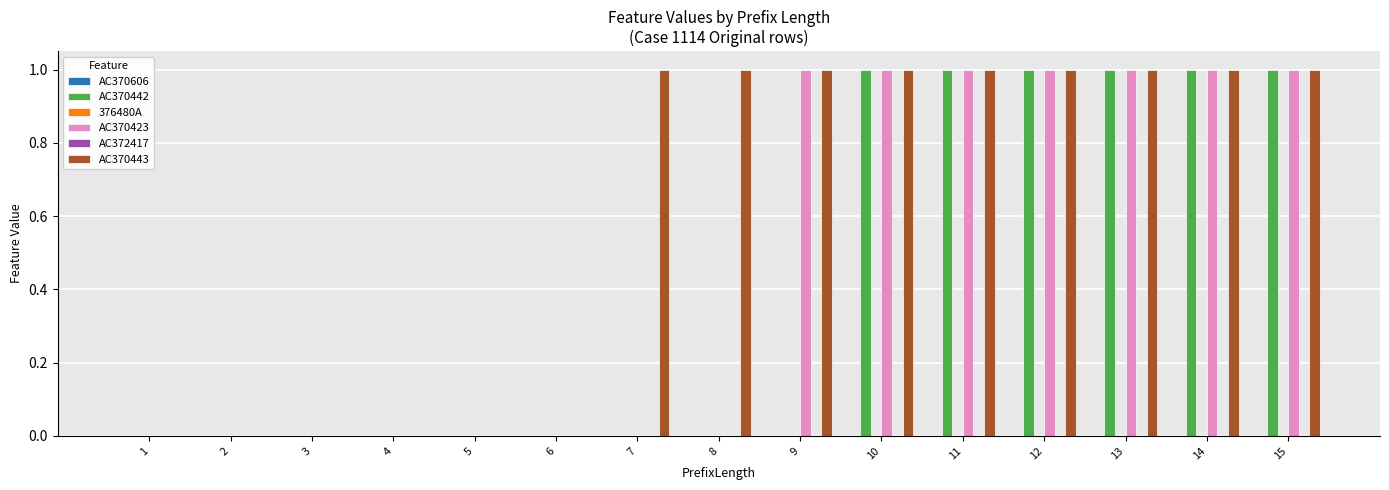

Reading left to right, extract all data points from this chart.

AC370606: 1=0	2=0	3=0	4=0	5=0	6=0	7=0	8=0	9=0	10=0	11=0	12=0	13=0	14=0	15=0
AC370442: 1=0	2=0	3=0	4=0	5=0	6=0	7=0	8=0	9=0	10=1	11=1	12=1	13=1	14=1	15=1
376480A: 1=0	2=0	3=0	4=0	5=0	6=0	7=0	8=0	9=0	10=0	11=0	12=0	13=0	14=0	15=0
AC370423: 1=0	2=0	3=0	4=0	5=0	6=0	7=0	8=0	9=1	10=1	11=1	12=1	13=1	14=1	15=1
AC372417: 1=0	2=0	3=0	4=0	5=0	6=0	7=0	8=0	9=0	10=0	11=0	12=0	13=0	14=0	15=0
AC370443: 1=0	2=0	3=0	4=0	5=0	6=0	7=1	8=1	9=1	10=1	11=1	12=1	13=1	14=1	15=1